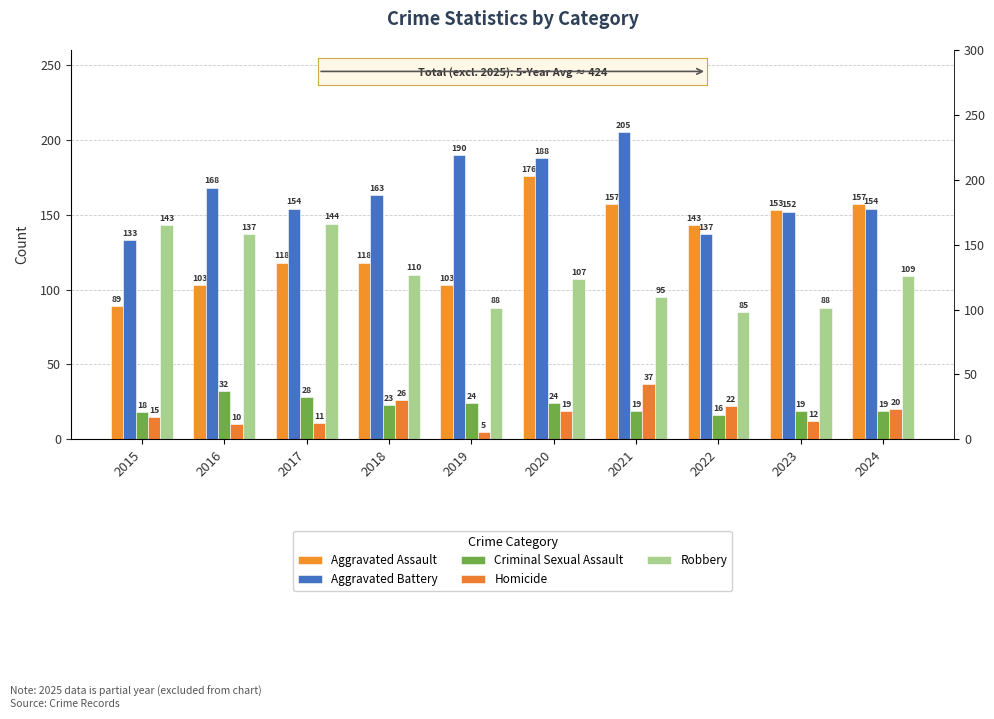

What is the lowest value of the Robbery series?

85